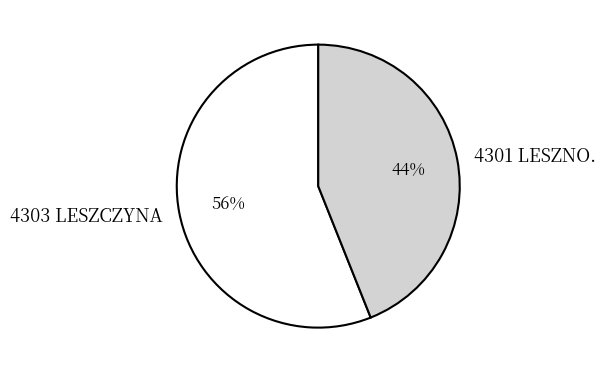

Which has a higher value, 4301 LESZNO. or 4303 LESZCZYNA?

4303 LESZCZYNA